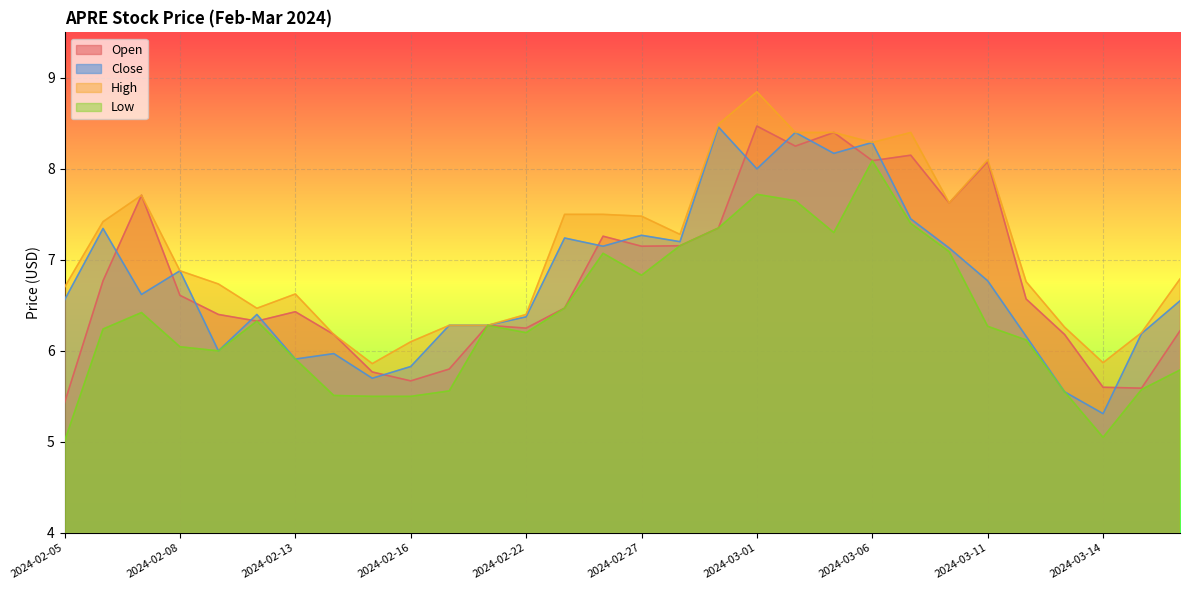

Reading left to right, what are all the values shown in this chart?

Open: 2024-02-05=5.4	2024-02-06=6.8	2024-02-07=7.7	2024-02-08=6.6	2024-02-09=6.4	2024-02-12=6.3	2024-02-13=6.4	2024-02-14=6.2	2024-02-15=5.8	2024-02-16=5.7	2024-02-20=5.8	2024-02-21=6.3	2024-02-22=6.2	2024-02-23=6.5	2024-02-26=7.3	2024-02-27=7.2	2024-02-28=7.2	2024-02-29=7.3	2024-03-01=8.5	2024-03-04=8.2	2024-03-05=8.4	2024-03-06=8.1	2024-03-07=8.1	2024-03-08=7.6	2024-03-11=8.1	2024-03-12=6.6	2024-03-13=6.2	2024-03-14=5.6	2024-03-15=5.6	2024-03-18=6.2
Close: 2024-02-05=6.6	2024-02-06=7.3	2024-02-07=6.6	2024-02-08=6.9	2024-02-09=6.0	2024-02-12=6.4	2024-02-13=5.9	2024-02-14=6.0	2024-02-15=5.7	2024-02-16=5.8	2024-02-20=6.3	2024-02-21=6.3	2024-02-22=6.4	2024-02-23=7.2	2024-02-26=7.2	2024-02-27=7.3	2024-02-28=7.2	2024-02-29=8.5	2024-03-01=8.0	2024-03-04=8.4	2024-03-05=8.2	2024-03-06=8.3	2024-03-07=7.4	2024-03-08=7.1	2024-03-11=6.8	2024-03-12=6.2	2024-03-13=5.6	2024-03-14=5.3	2024-03-15=6.2	2024-03-18=6.6
High: 2024-02-05=6.7	2024-02-06=7.4	2024-02-07=7.7	2024-02-08=6.9	2024-02-09=6.7	2024-02-12=6.5	2024-02-13=6.6	2024-02-14=6.2	2024-02-15=5.9	2024-02-16=6.1	2024-02-20=6.3	2024-02-21=6.3	2024-02-22=6.4	2024-02-23=7.5	2024-02-26=7.5	2024-02-27=7.5	2024-02-28=7.3	2024-02-29=8.5	2024-03-01=8.8	2024-03-04=8.4	2024-03-05=8.4	2024-03-06=8.3	2024-03-07=8.4	2024-03-08=7.6	2024-03-11=8.1	2024-03-12=6.8	2024-03-13=6.3	2024-03-14=5.9	2024-03-15=6.2	2024-03-18=6.8
Low: 2024-02-05=5.0	2024-02-06=6.2	2024-02-07=6.4	2024-02-08=6.0	2024-02-09=6.0	2024-02-12=6.3	2024-02-13=5.9	2024-02-14=5.5	2024-02-15=5.5	2024-02-16=5.5	2024-02-20=5.6	2024-02-21=6.3	2024-02-22=6.2	2024-02-23=6.5	2024-02-26=7.1	2024-02-27=6.8	2024-02-28=7.2	2024-02-29=7.3	2024-03-01=7.7	2024-03-04=7.7	2024-03-05=7.3	2024-03-06=8.1	2024-03-07=7.4	2024-03-08=7.1	2024-03-11=6.3	2024-03-12=6.1	2024-03-13=5.6	2024-03-14=5.1	2024-03-15=5.6	2024-03-18=5.8